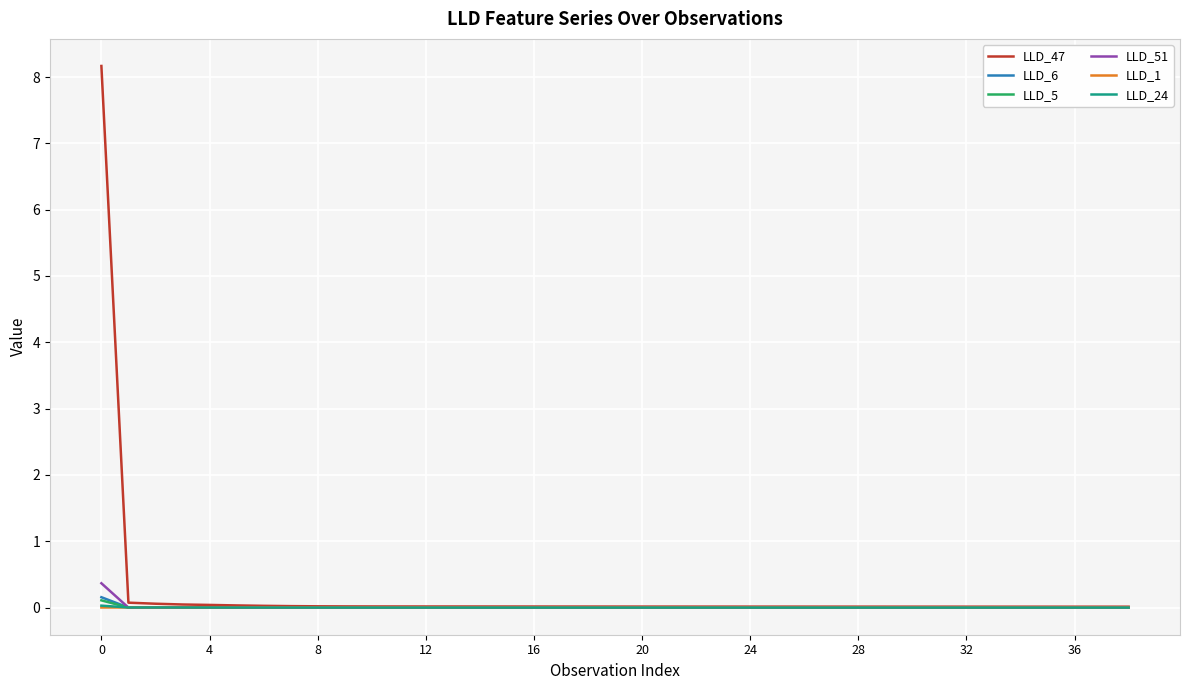

Which series has the widest spread of values?

LLD_47